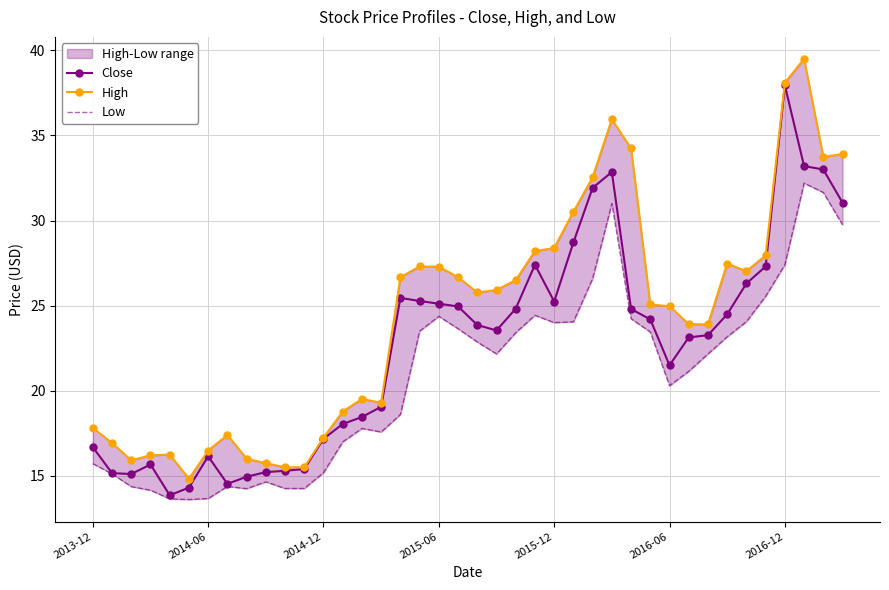

True or false: High and Close cross at least once.

False